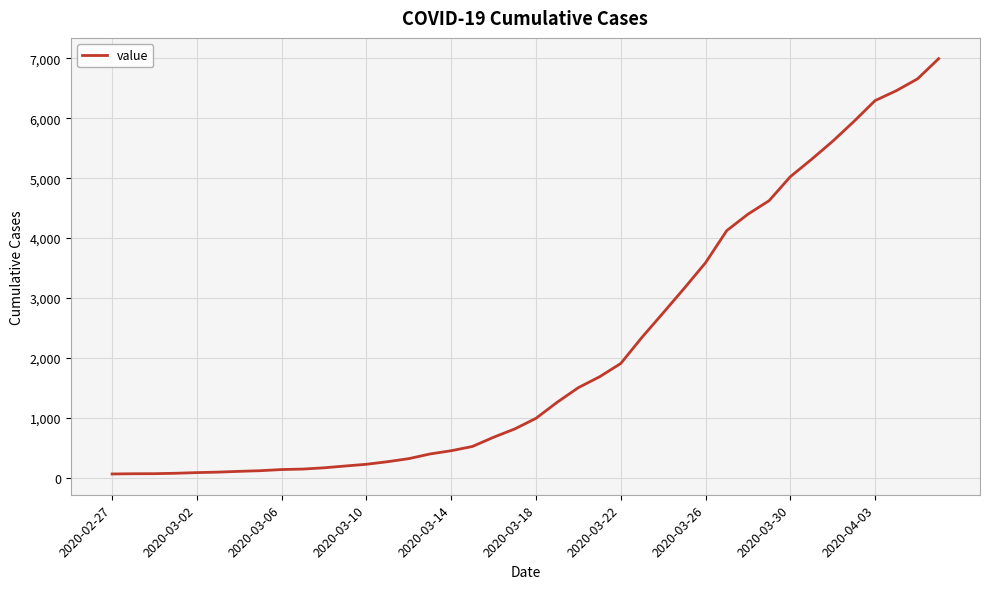

What is the maximum value shown in the chart?

6995